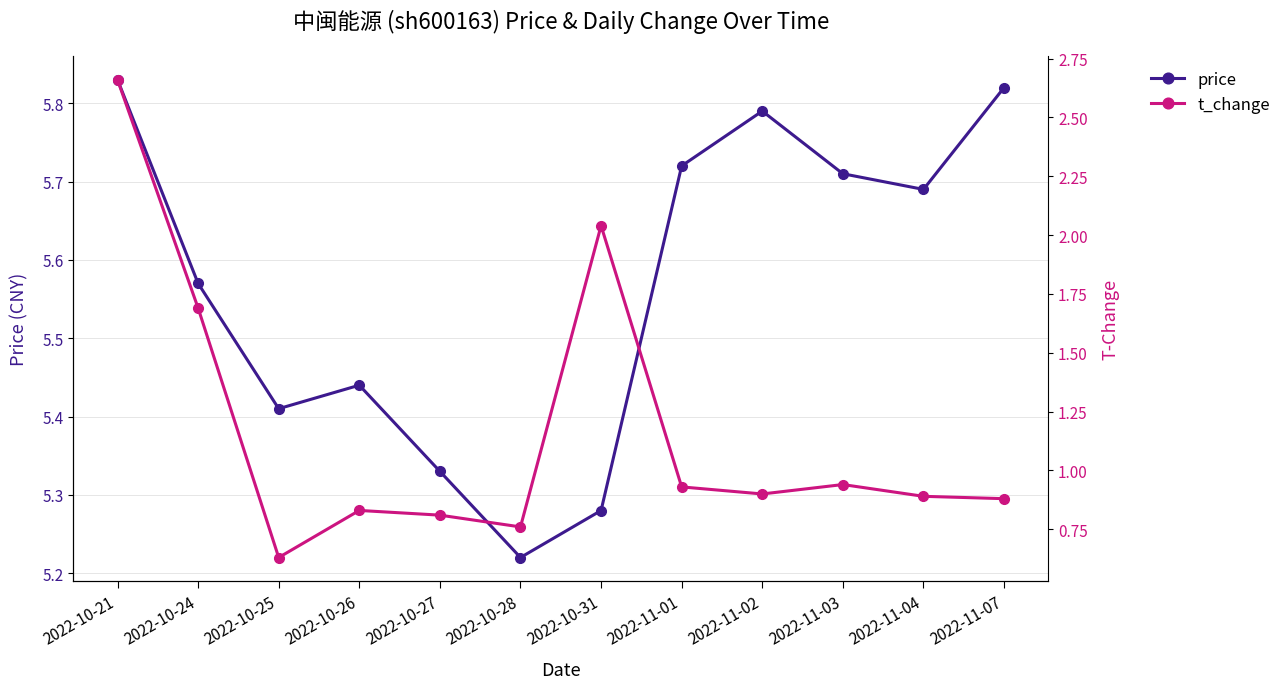

At 2022-10-25, list the series in order from largest to smallest.

price, t_change